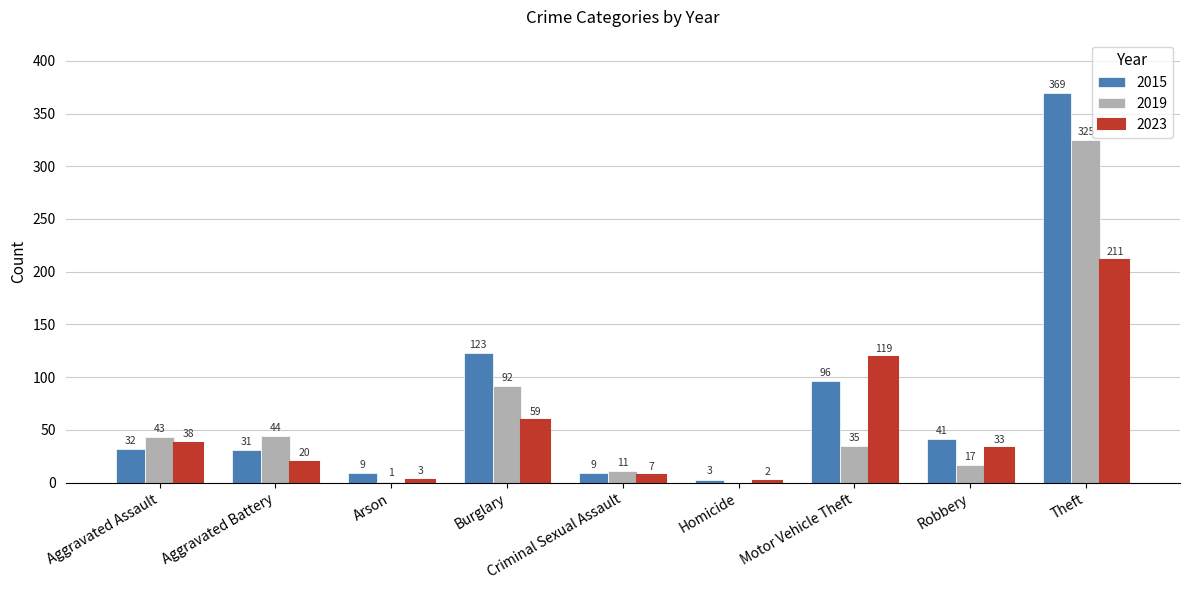

At which label does 2015 reach its peak?

Theft